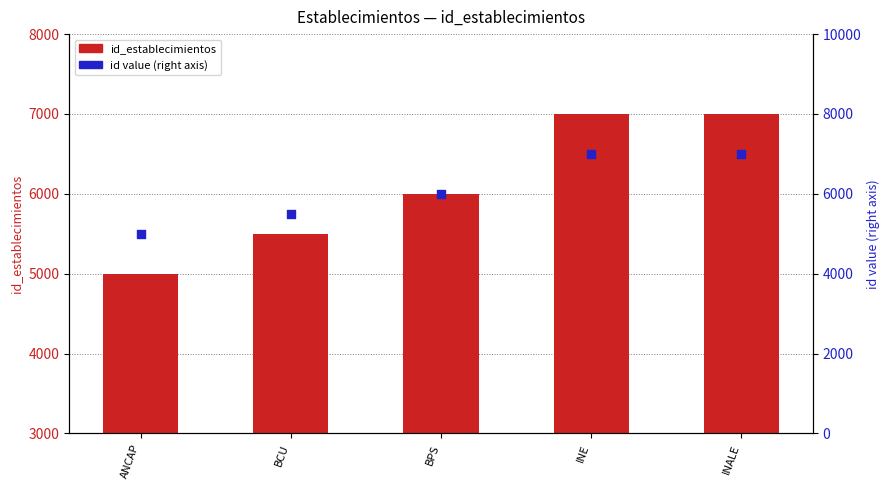

At how many categories does at least one series exceed 6287?

2